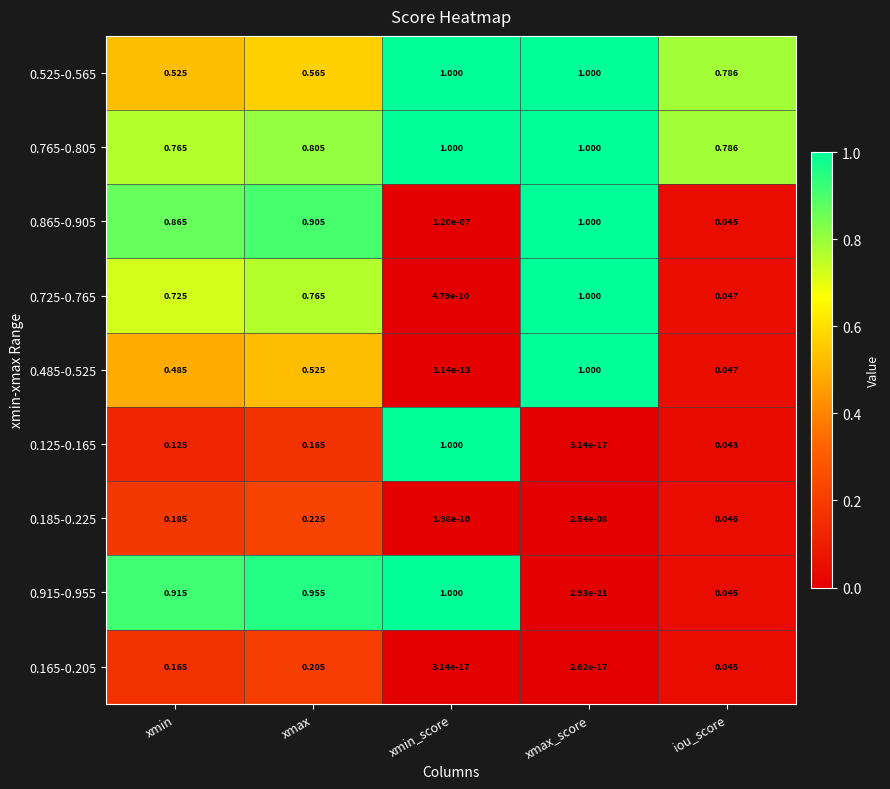

What is the total value across all series at xmin?

4.8